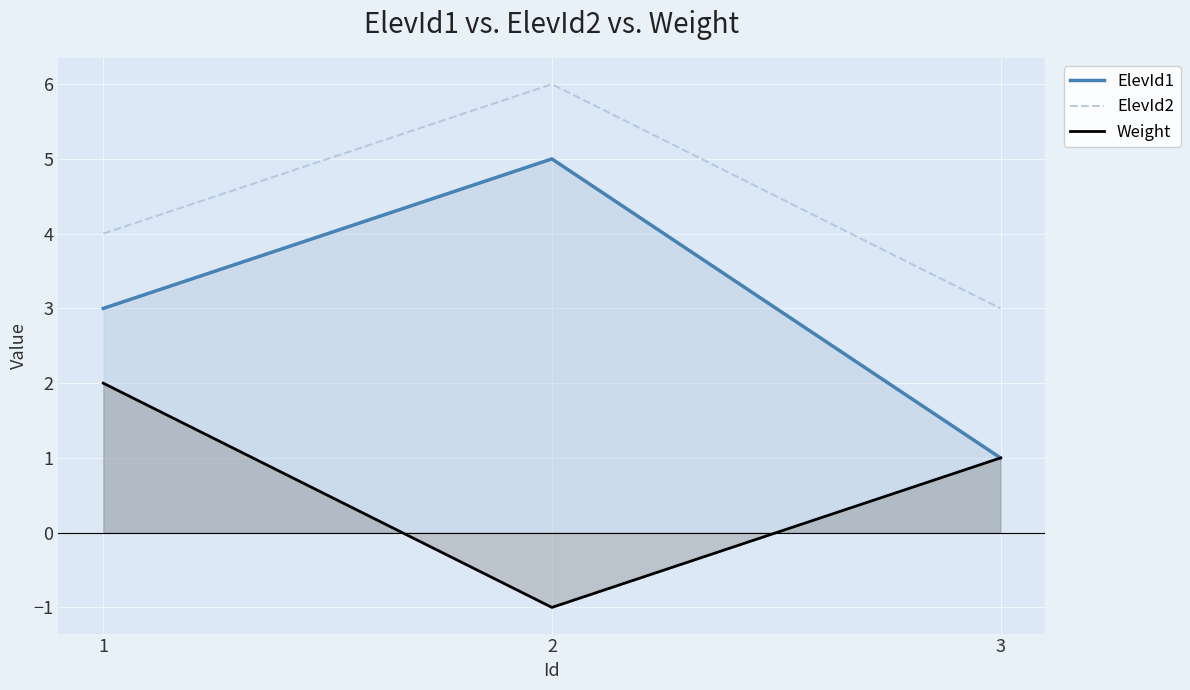

The ElevId2 series shows 3 at 1. True or false?

False